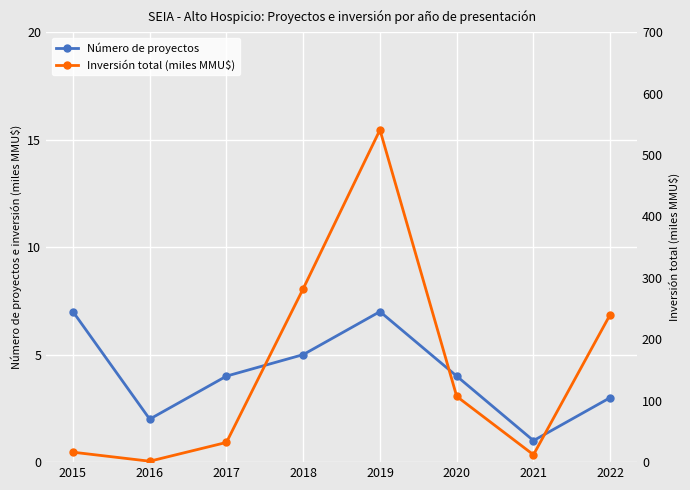

What are all the series names shown in the legend?

Número de proyectos, Inversión total (miles MMU$)